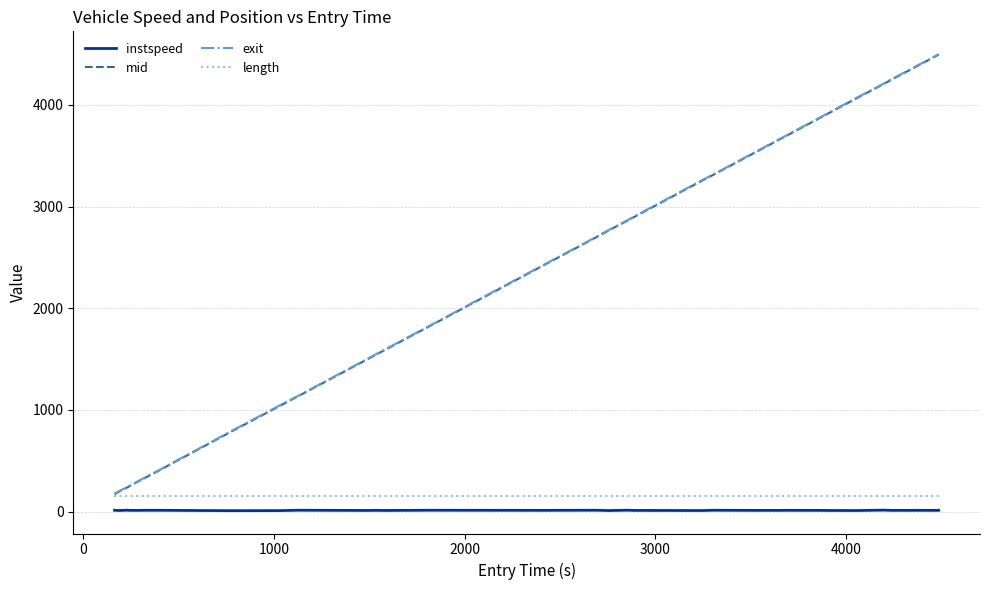

What is the highest value of the mid series?

4495.0